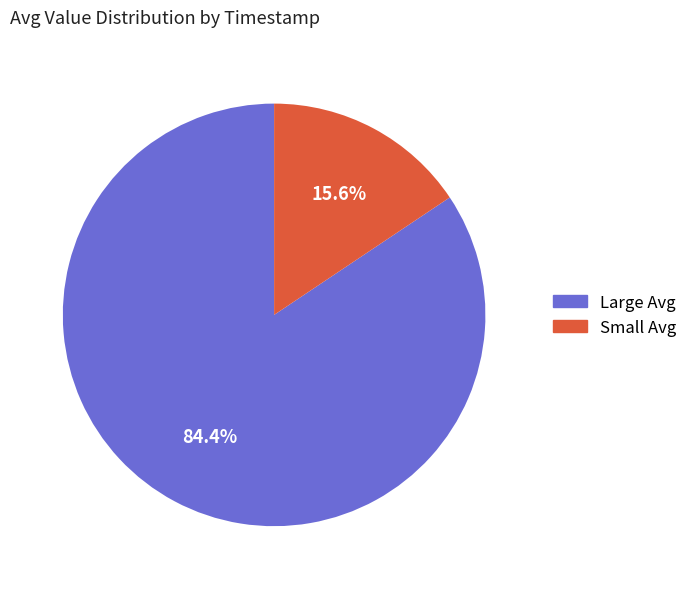

Does any single category account for the majority?

Yes